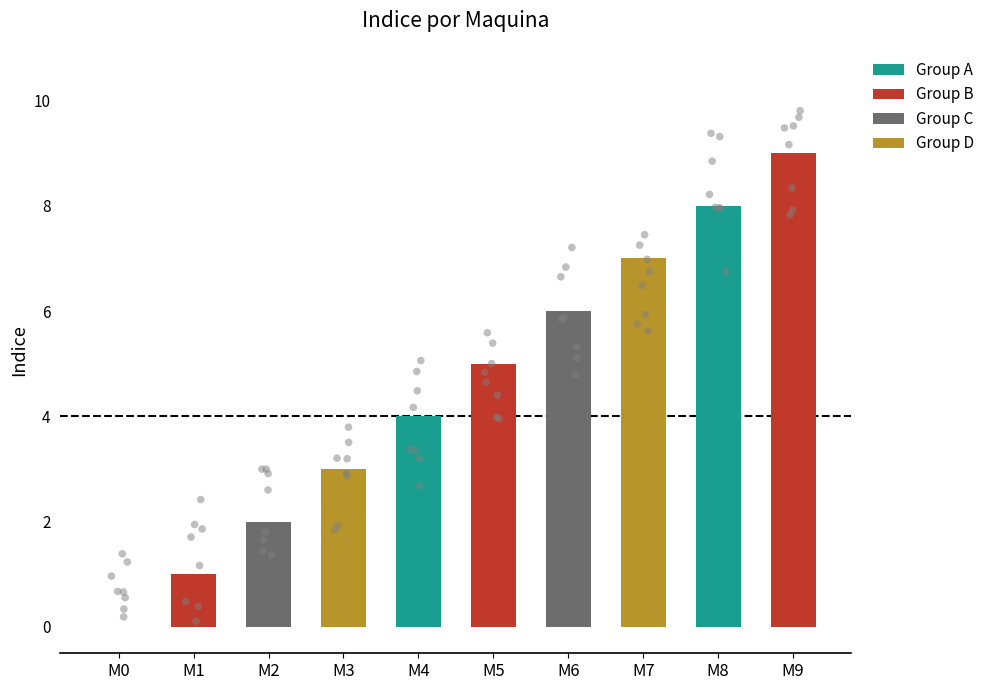

What is the change in value from M3 to M6?

+3